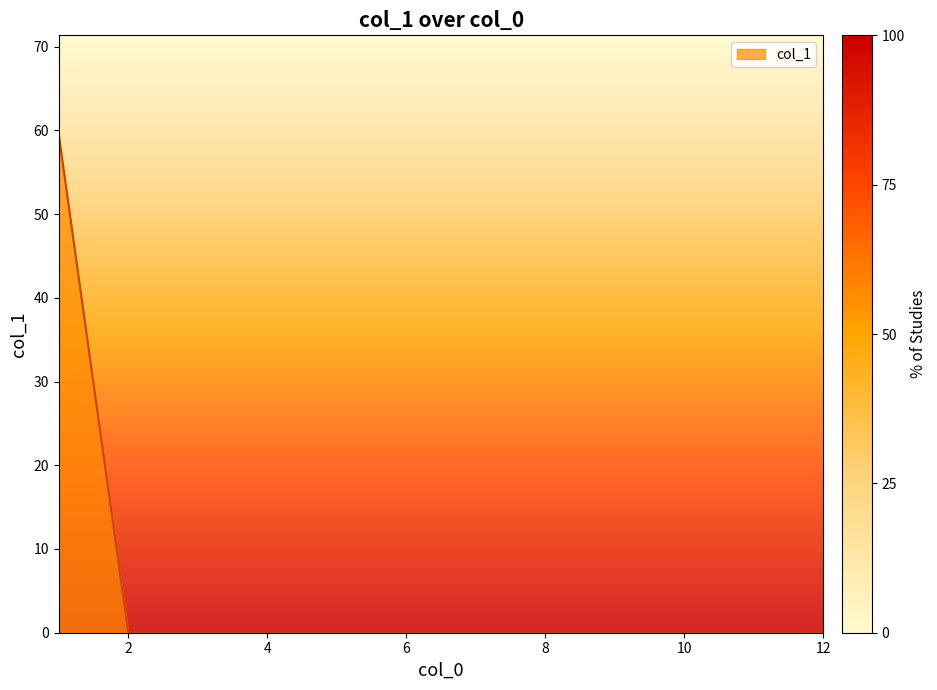

What is the greatest value displayed?

59.5